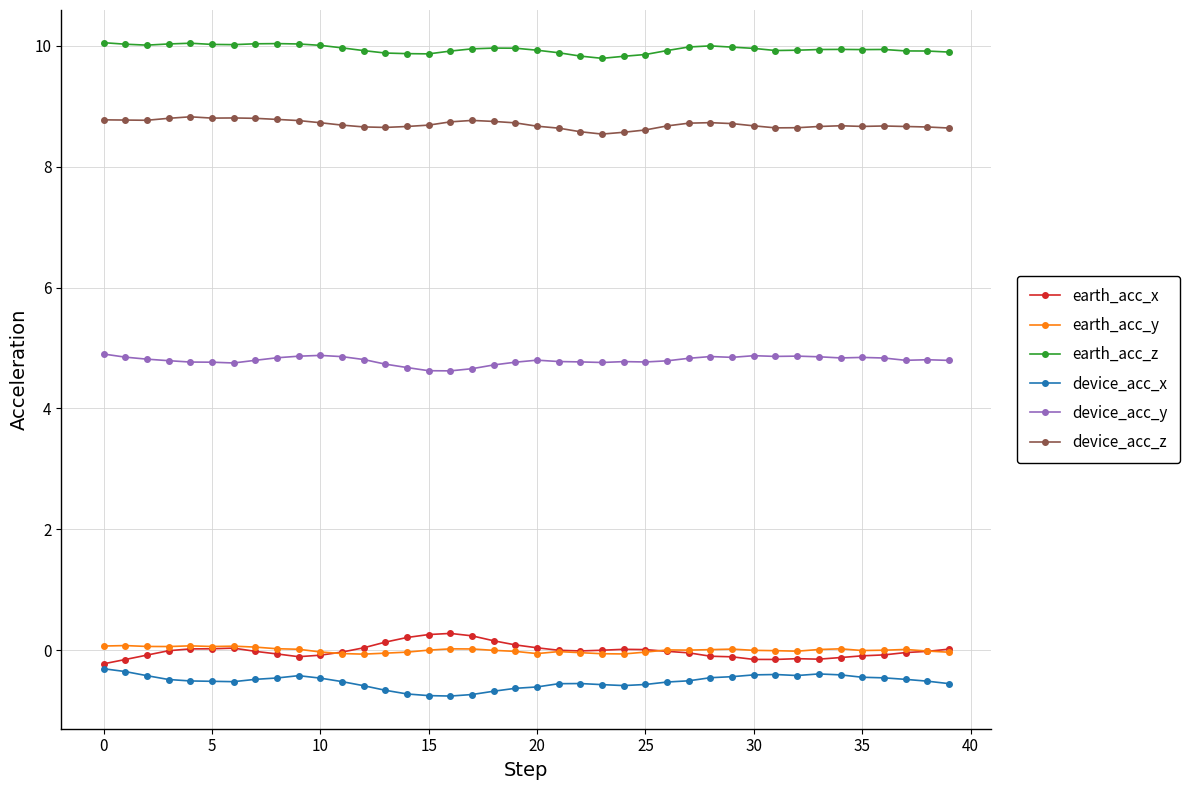

True or false: earth_acc_x has more than 1 interior local peaks.

True